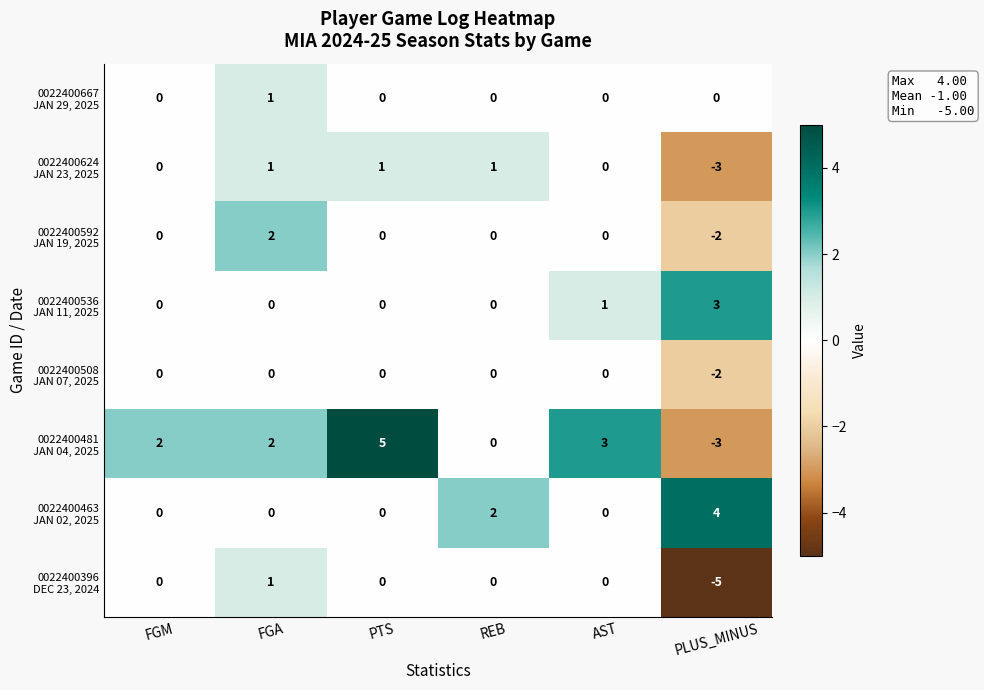

Count the number of categories in the chart.

6